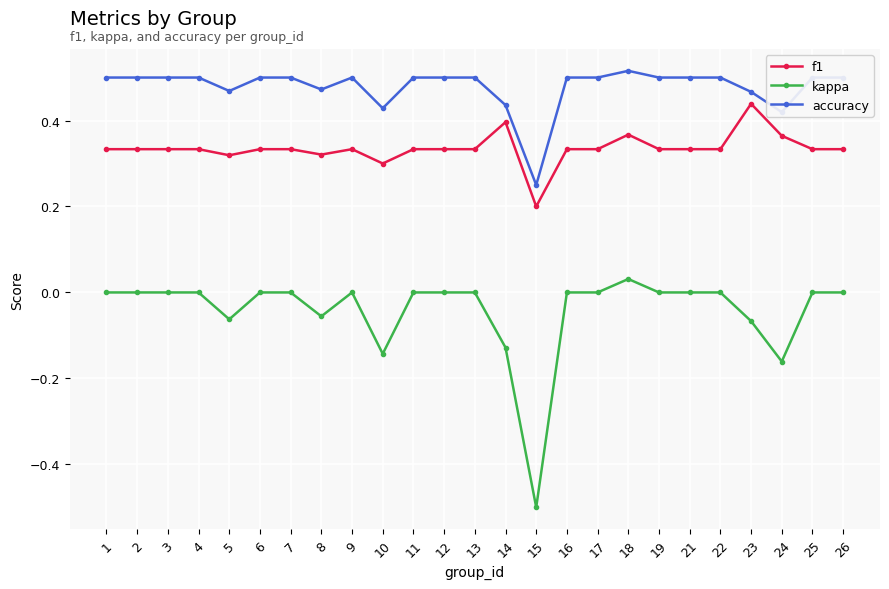

How many f1 values are between 0 and 1?

25